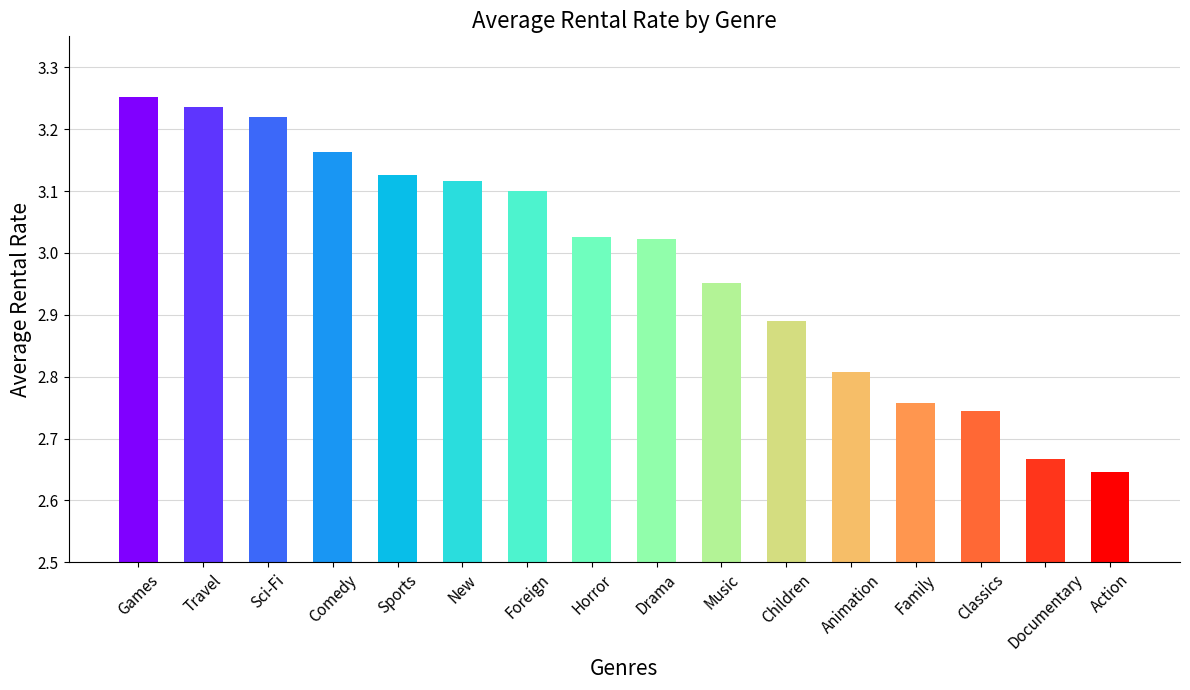

What position from the right is Action?

1